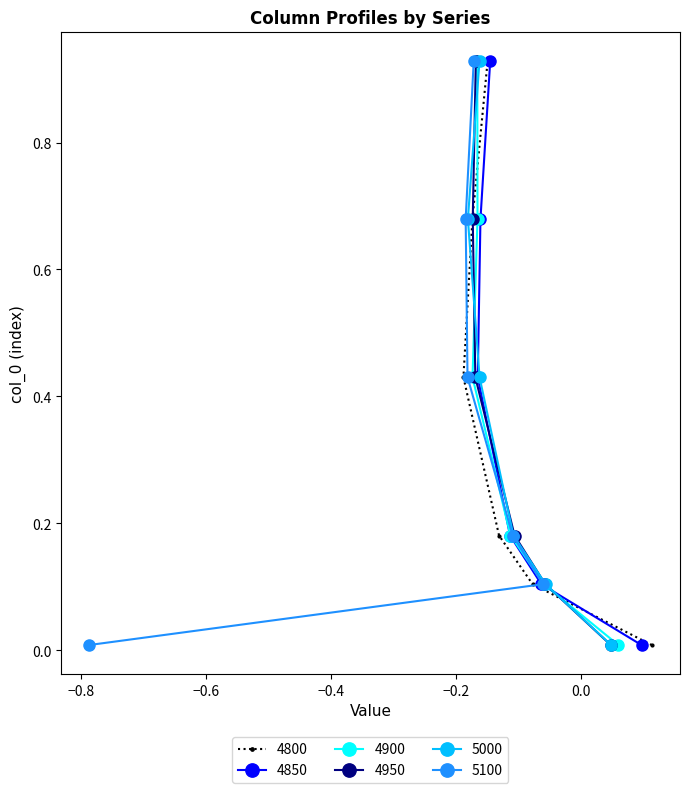

Which series has the widest spread of values?

5100